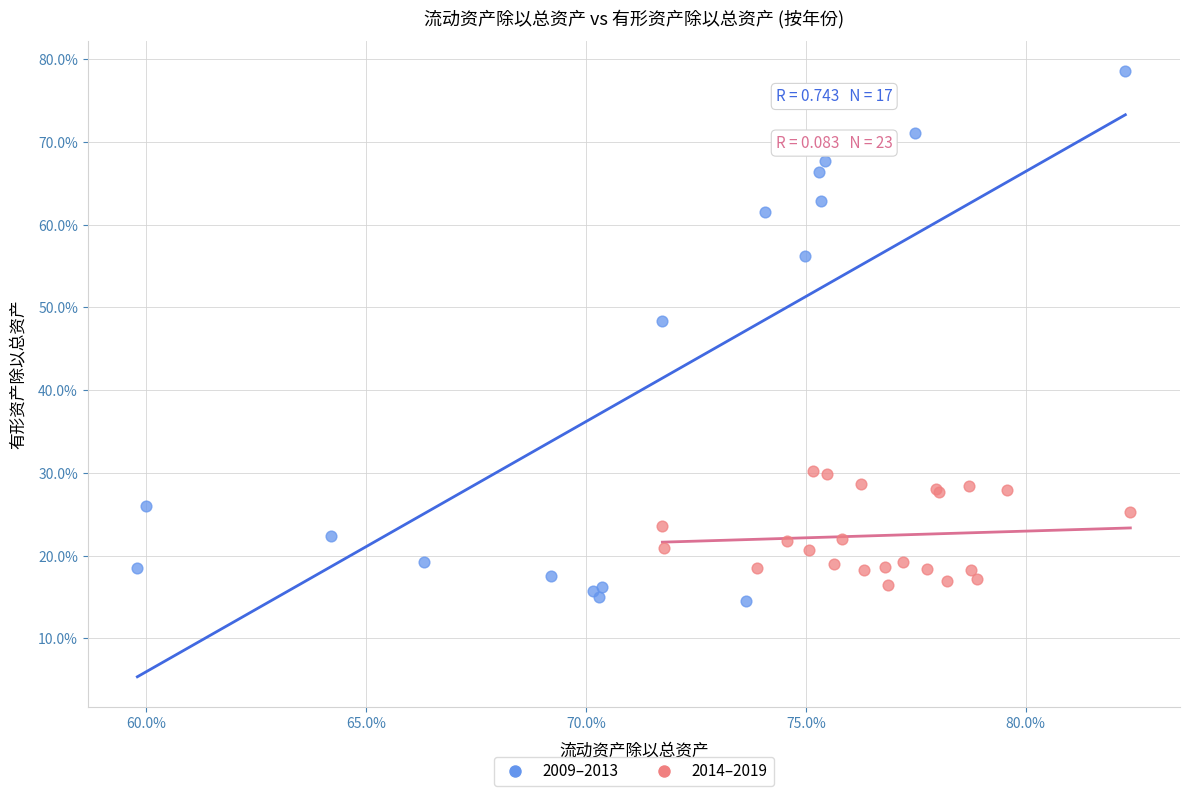

Which series contains the lowest Y value?

2009–2013